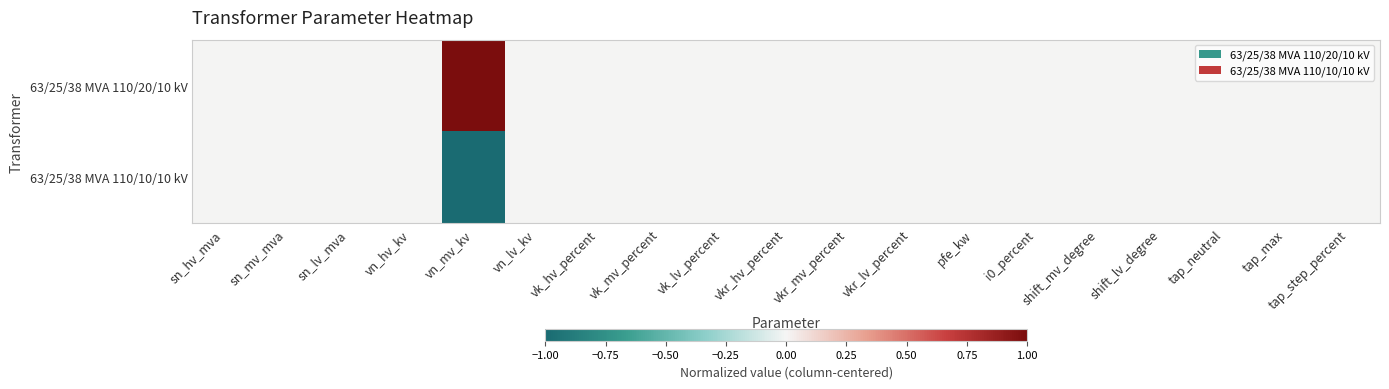

What is the maximum value shown in the chart?

1